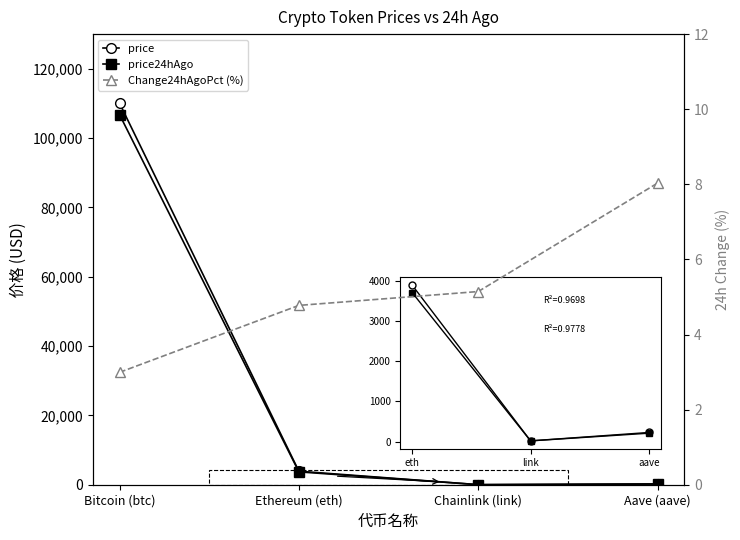

How many data points in Change24hAgoPct (%) are less than 5?

2